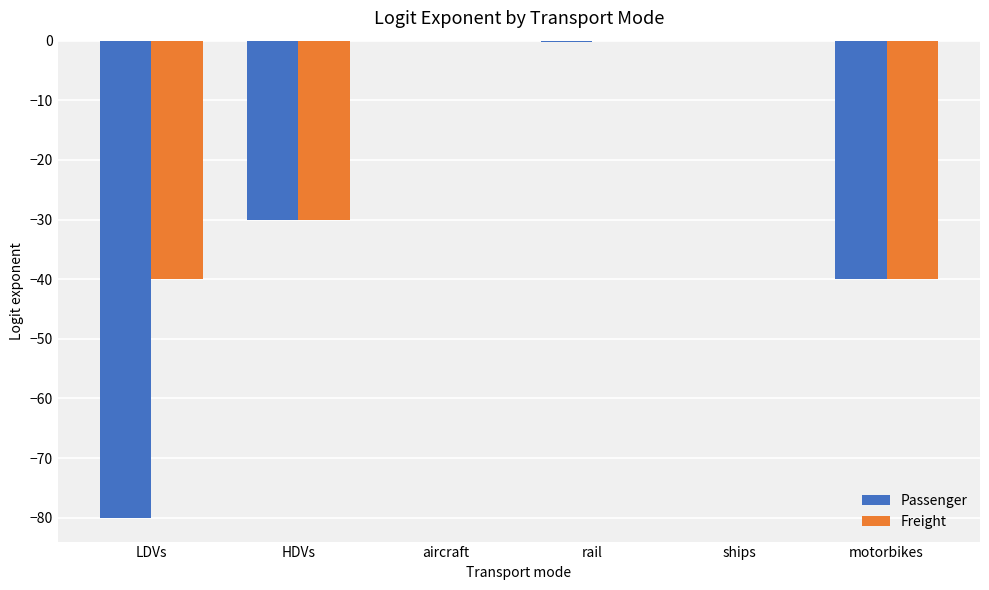

What is the sum of all Freight values?

-110.3